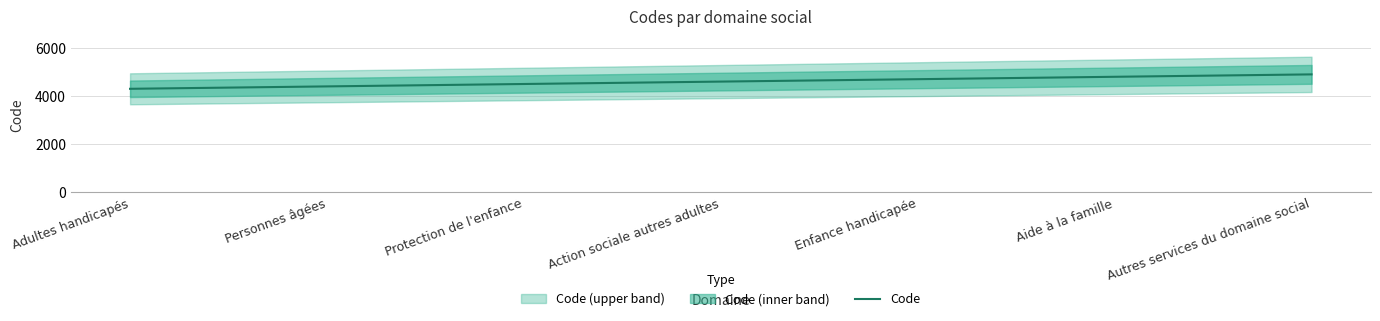

Read the value at Protection de l'enfance.

4500